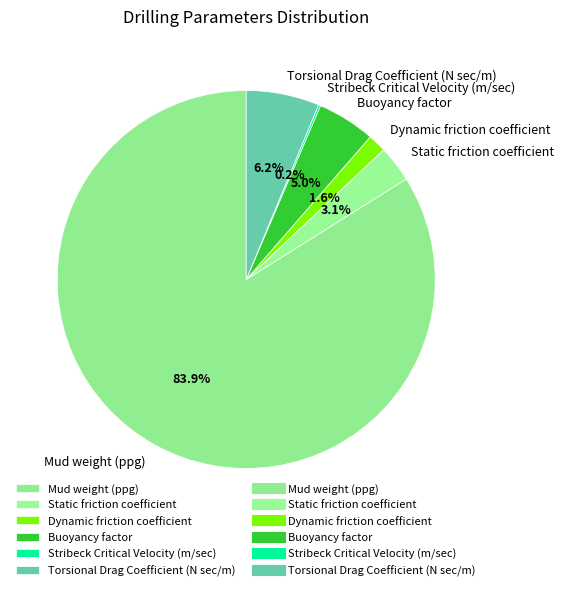

Is the sum of Mud weight (ppg) and Static friction coefficient greater than half?

Yes